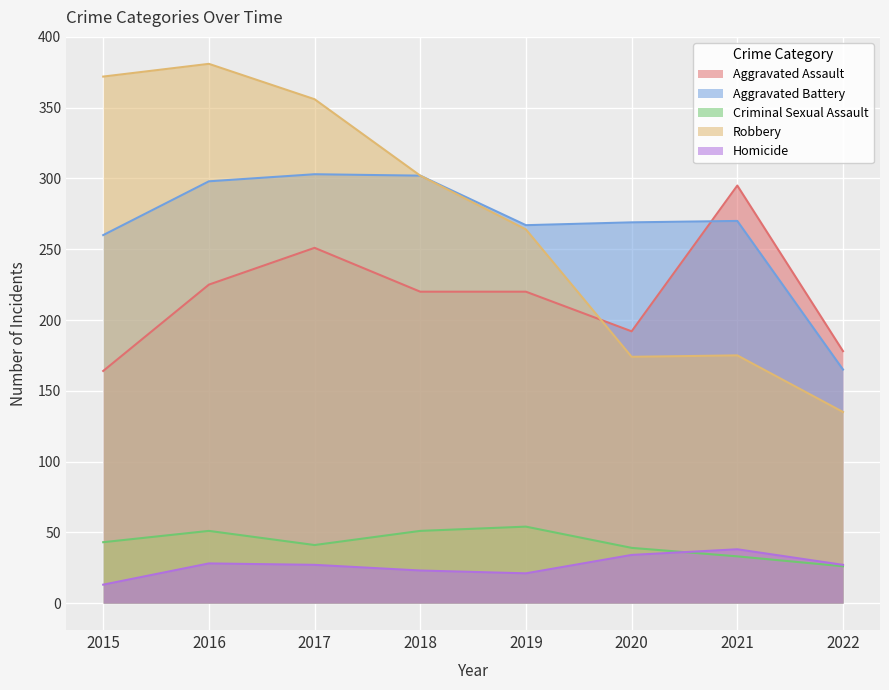

Between 2021 and 2017, which is larger?

2021